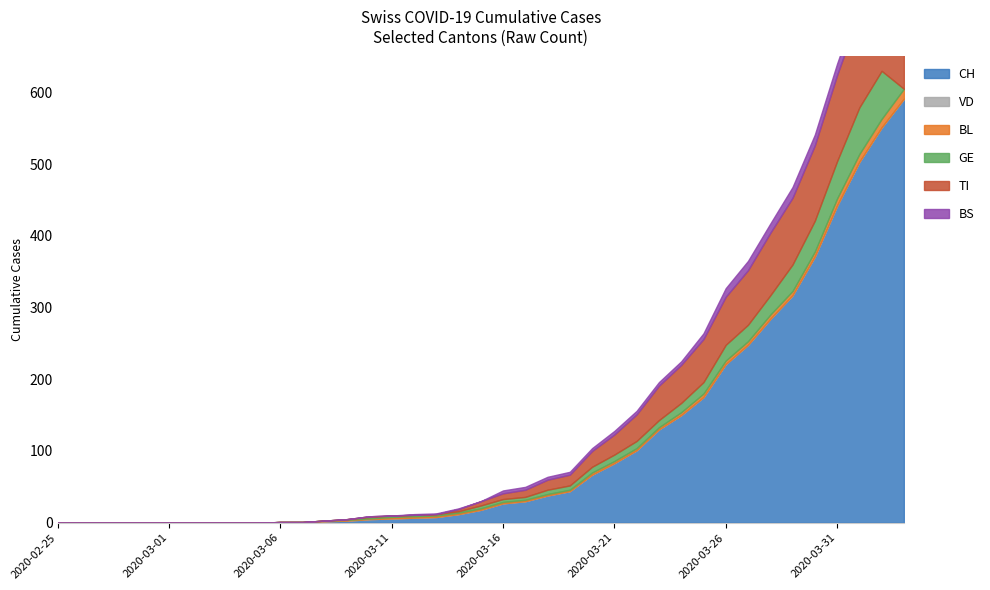

What is the label of the 11th point from the right?

2020-03-24